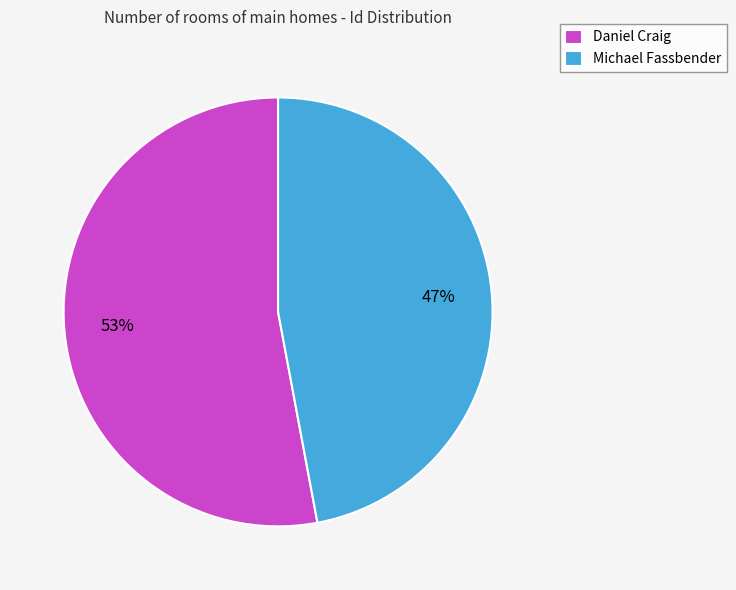

Do Michael Fassbender and Daniel Craig together represent more than half of the pie?

Yes